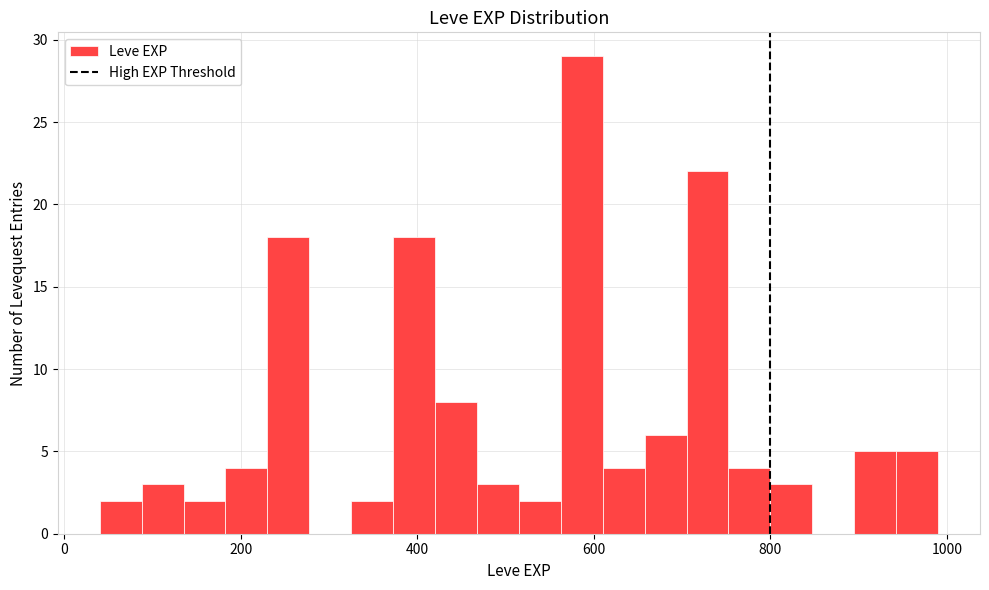

Around what value on the x-axis is the tallest bar? Give the approximate position of its centre, as read against the axis.

580